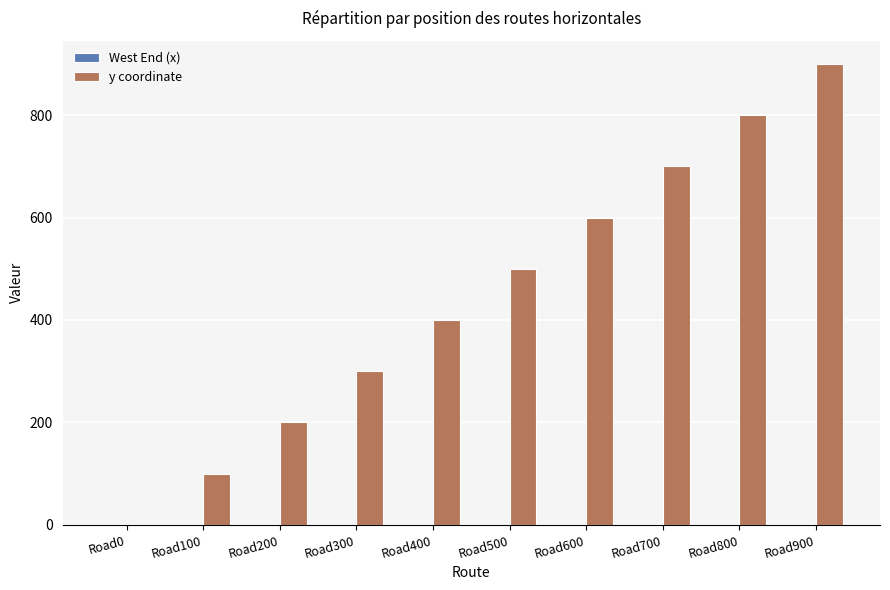

Reading left to right, what are all the values shown in this chart?

Road0=0	Road100=100	Road200=200	Road300=300	Road400=400	Road500=500	Road600=600	Road700=700	Road800=800	Road900=900